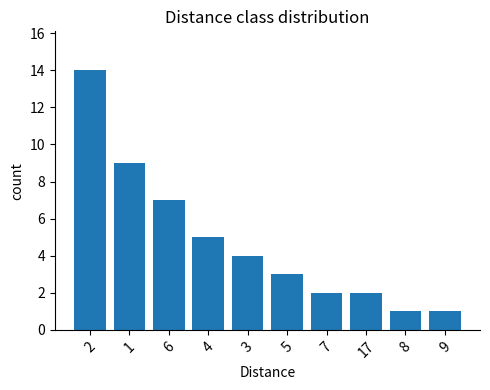

What position from the left is 9?

10